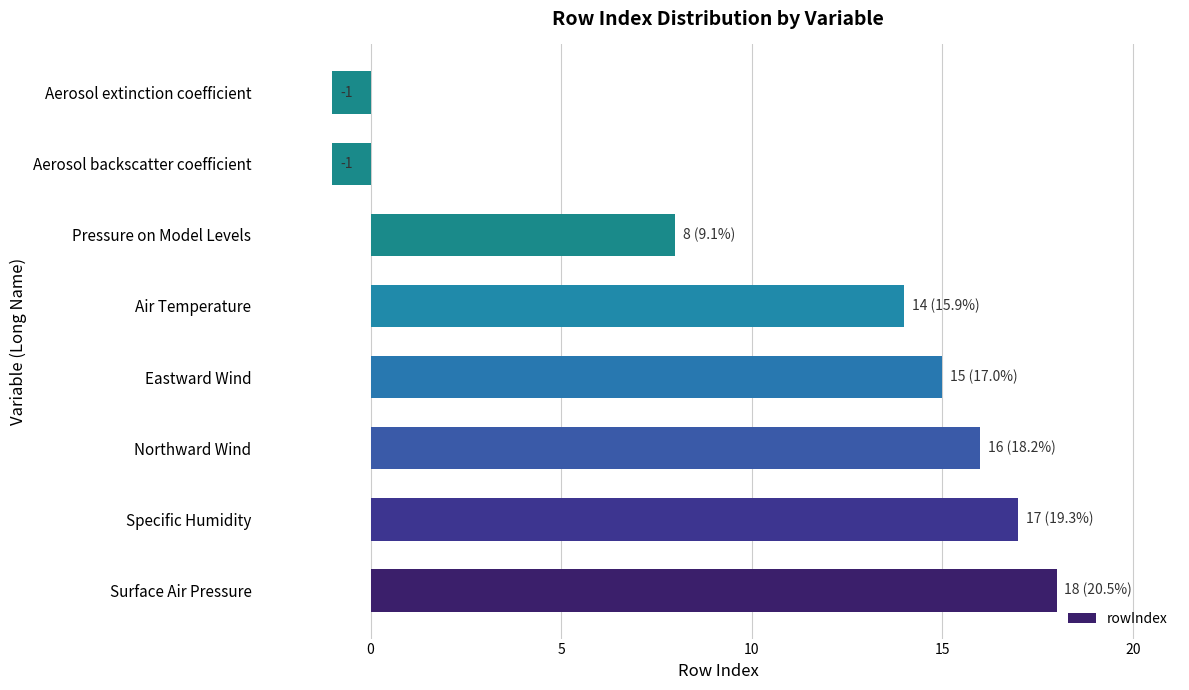

Approximately how many times larger is the value at Northward Wind compared to Surface Air Pressure?

0.9